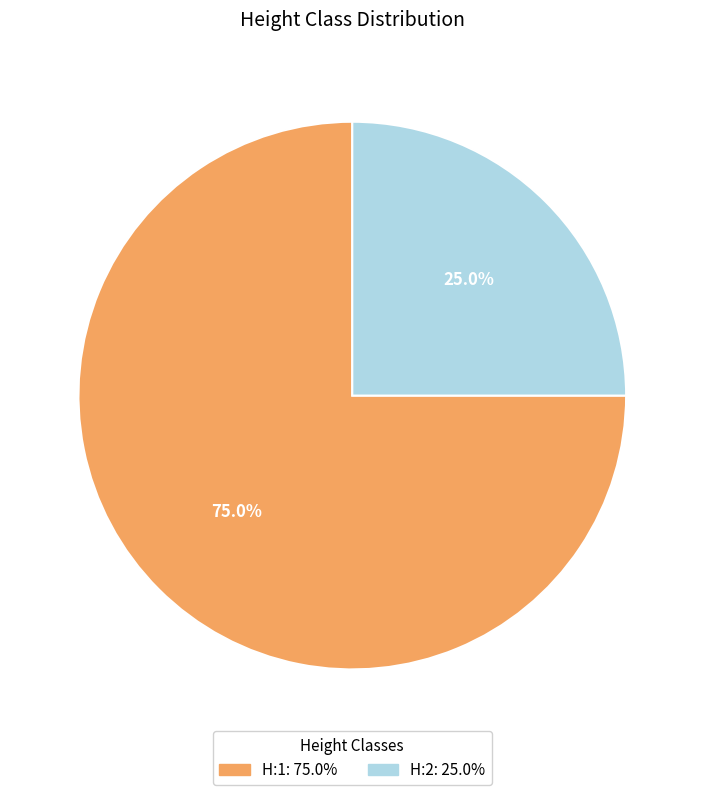

To the nearest percent, what portion does H:2 represent?

25%